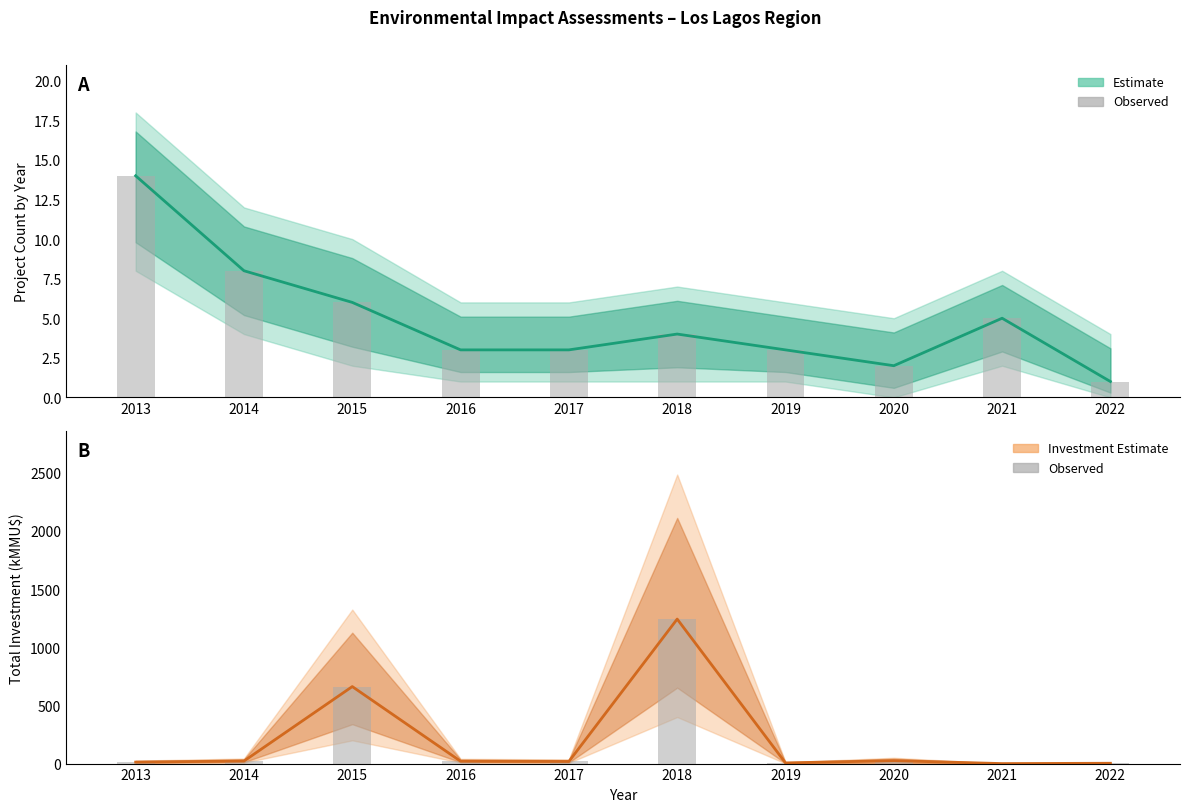

Is the value of Investment estimate at 2021 greater than the value of Observed count at 2021?

No